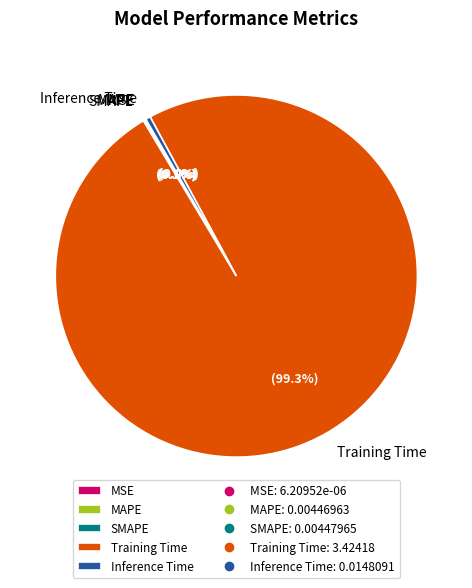

Is there a majority slice in this chart?

Yes